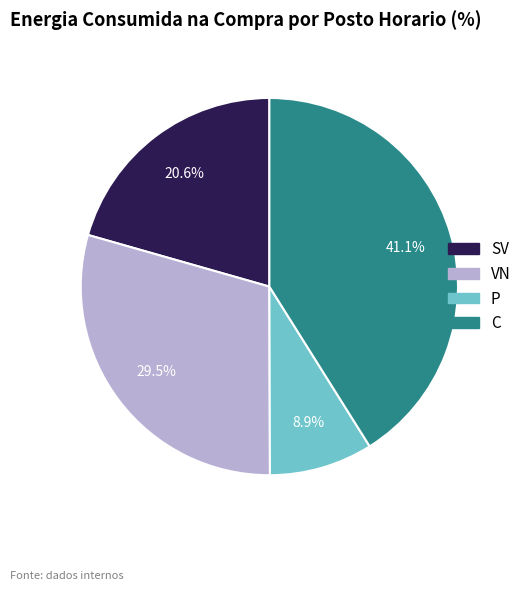

To the nearest percent, what is the difference between the largest and smallest slice percentages?

32%